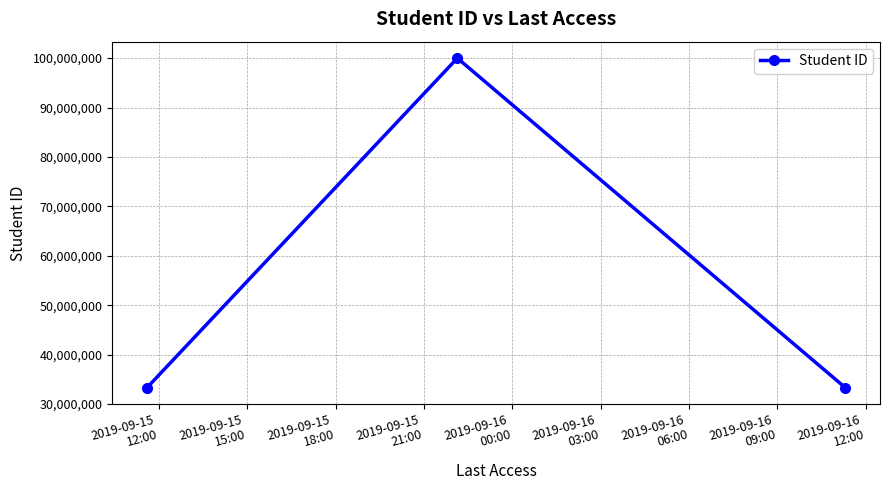

What is the difference between the maximum and minimum values?

66666666